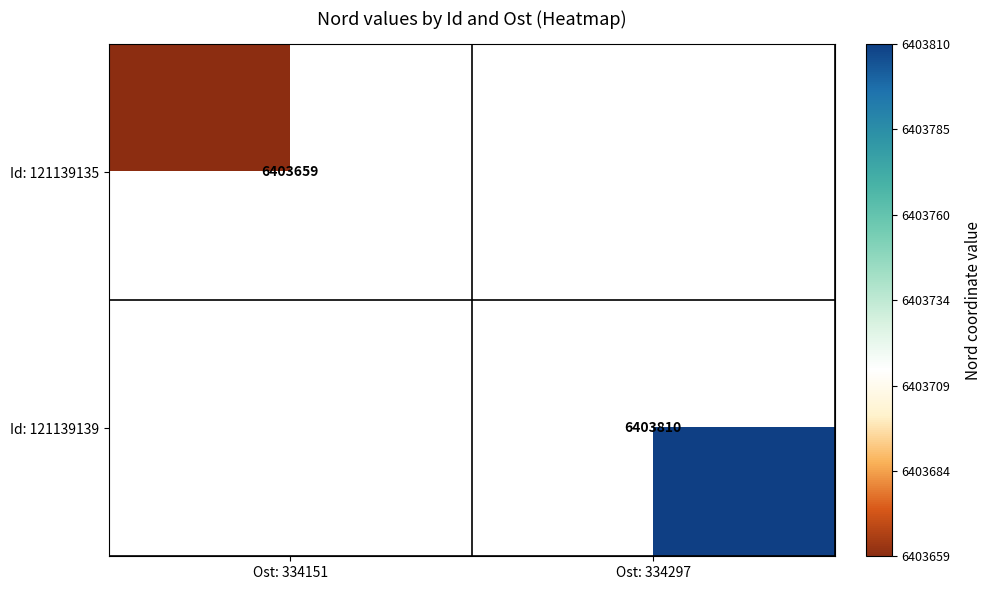

How many series are shown in this chart?

2